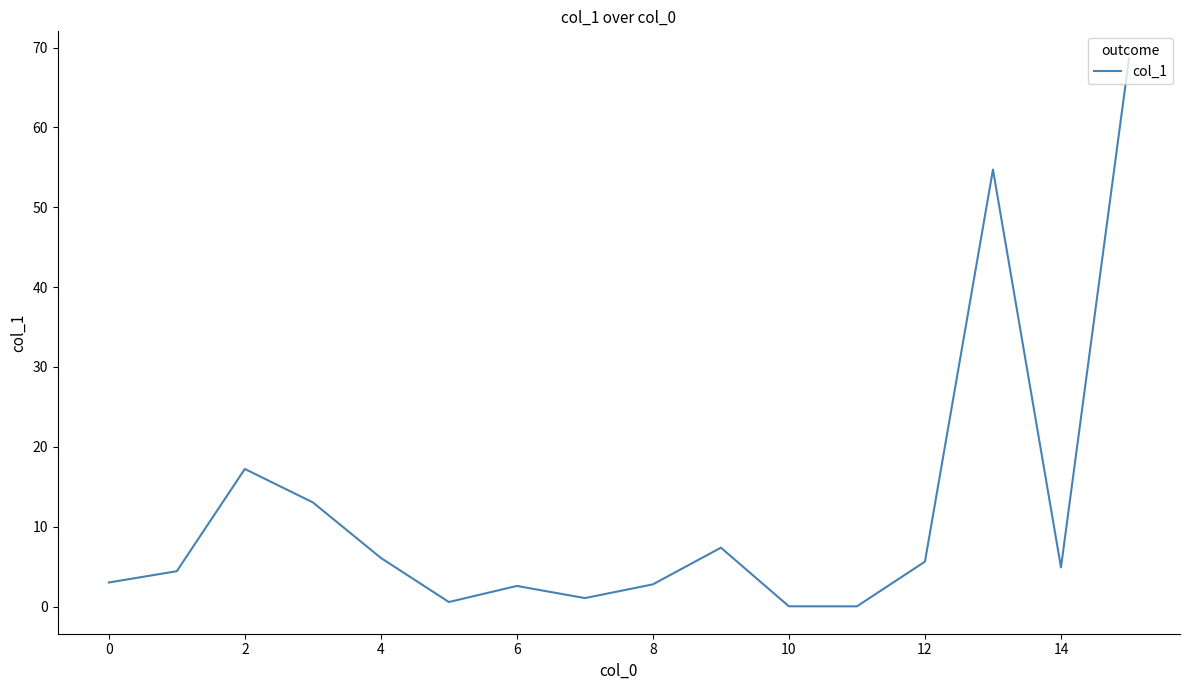

How many values are below 4?

7